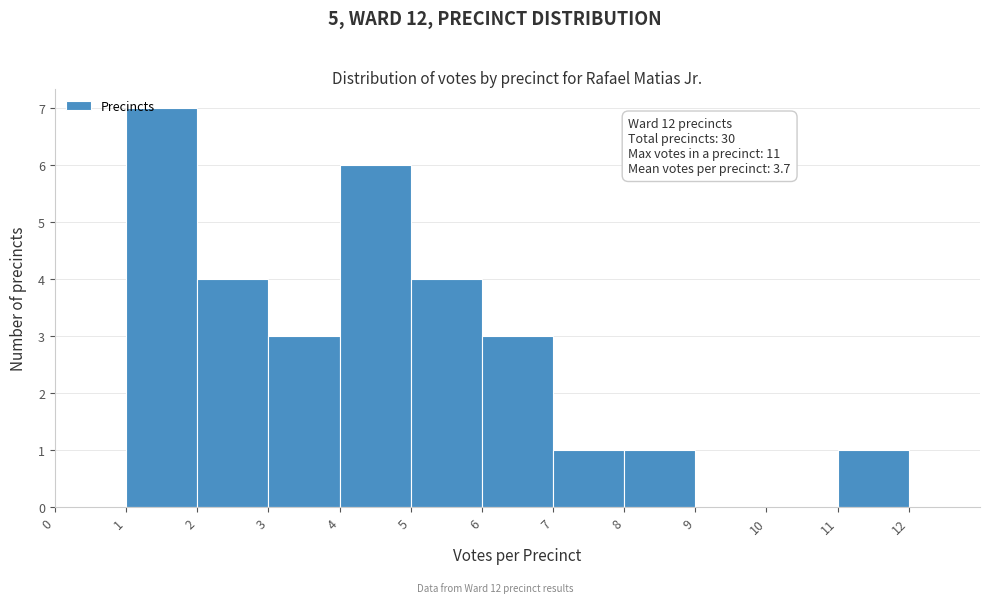

Which range on the x-axis has the tallest bar?

1 to 2